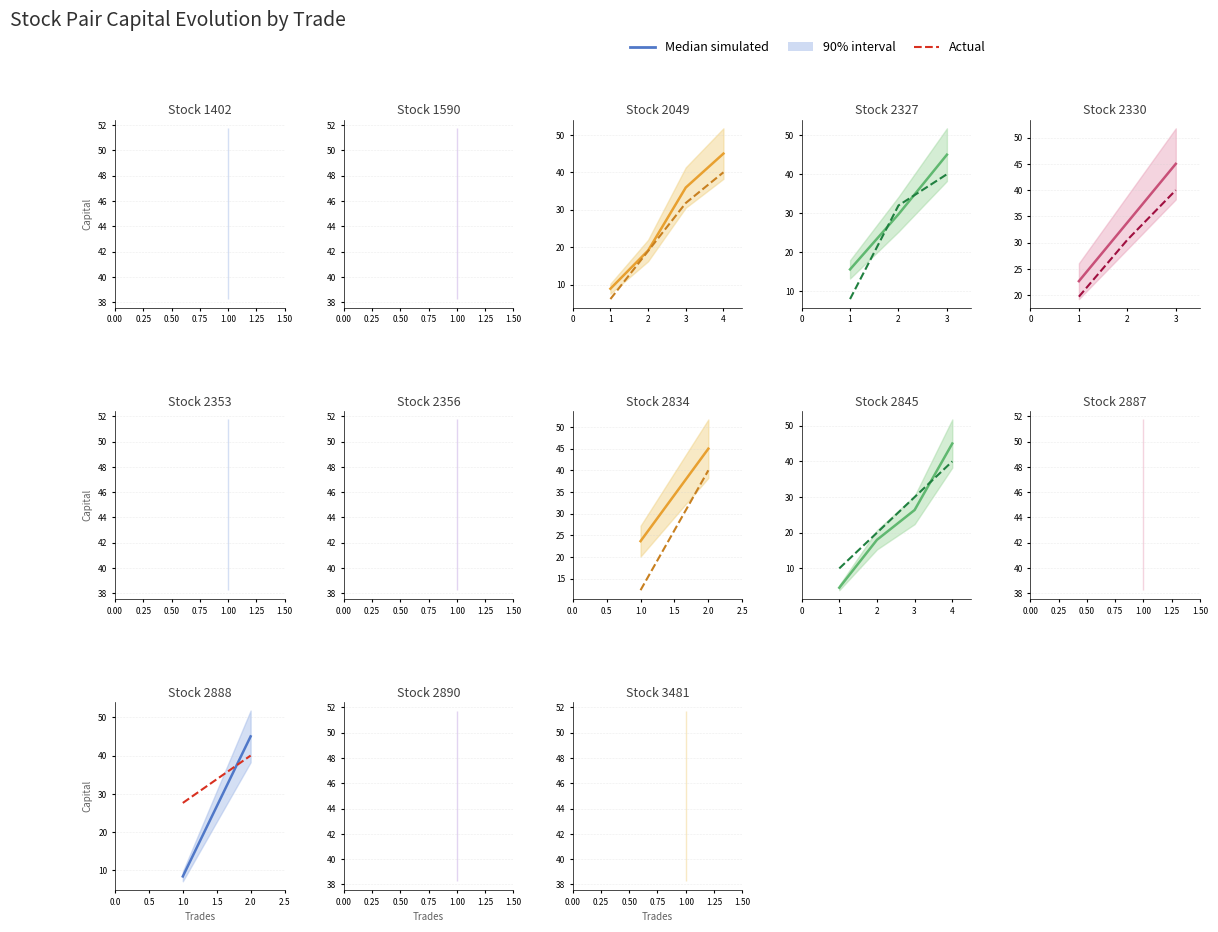

Rank the series by their average value, from lowest to highest.

Median simulated, Actual